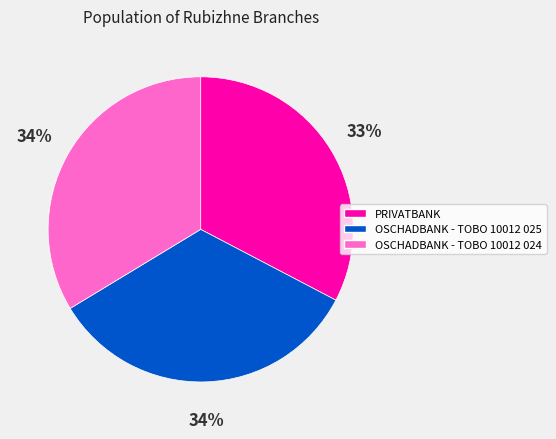

To the nearest percent, what percentage of the pie is OSCHADBANK - TOBO 10012 024?

34%